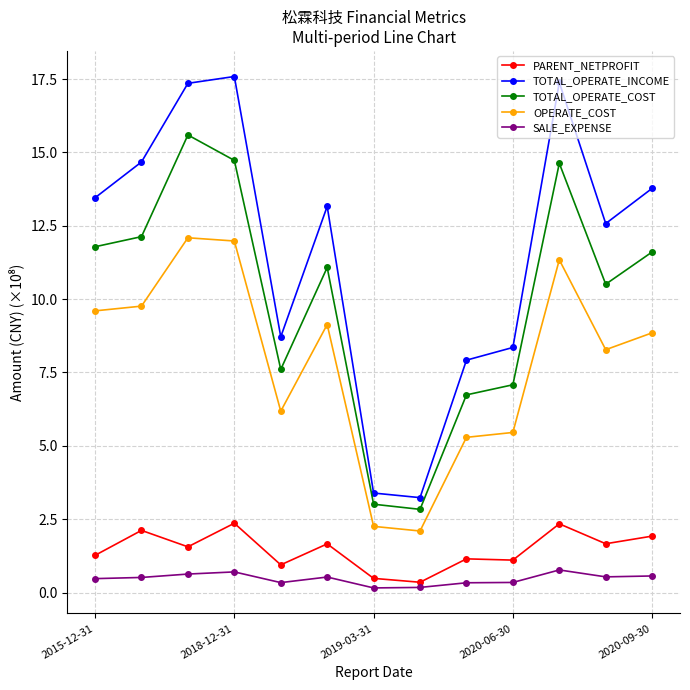

Which series has the widest spread of values?

TOTAL_OPERATE_INCOME